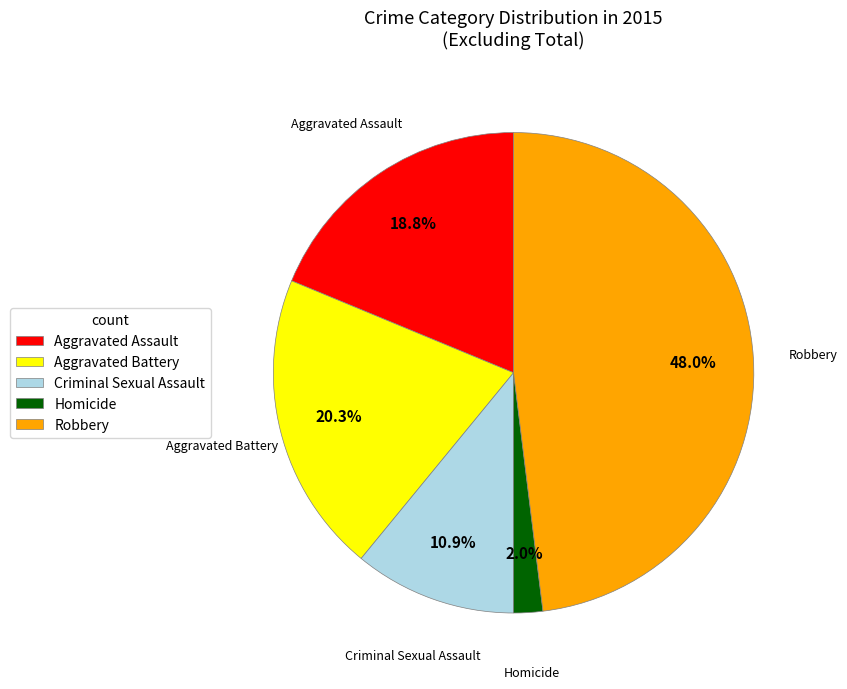

How many segments does this pie chart have?

5